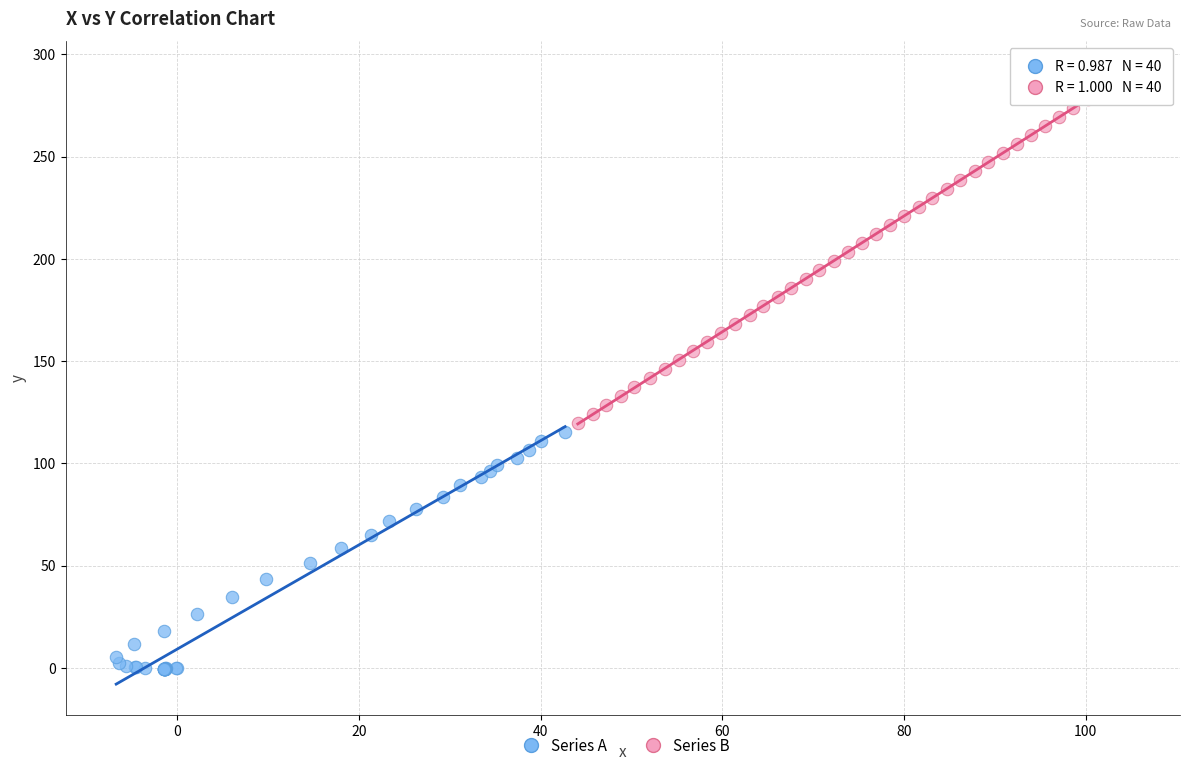

Which series contains the highest Y value?

Series B